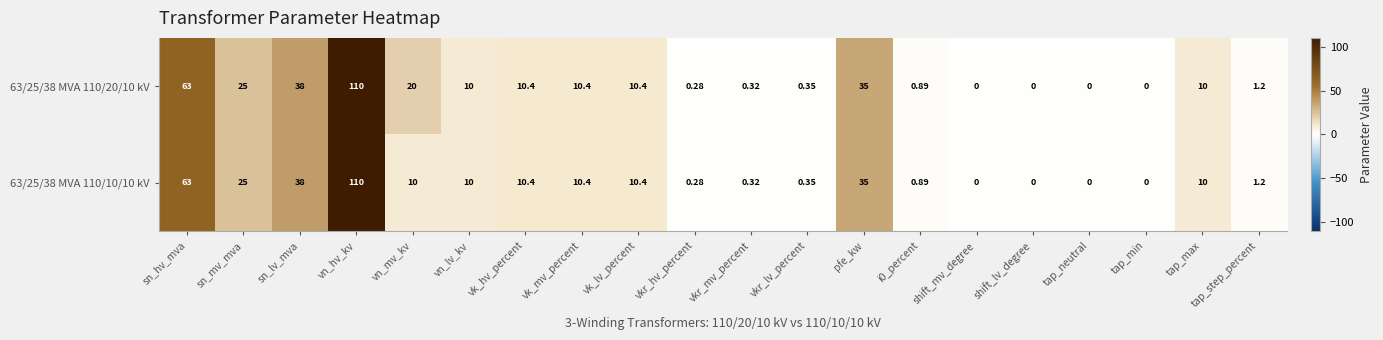

List the series in order of their overall mean, highest first.

63/25/38 MVA 110/20/10 kV, 63/25/38 MVA 110/10/10 kV